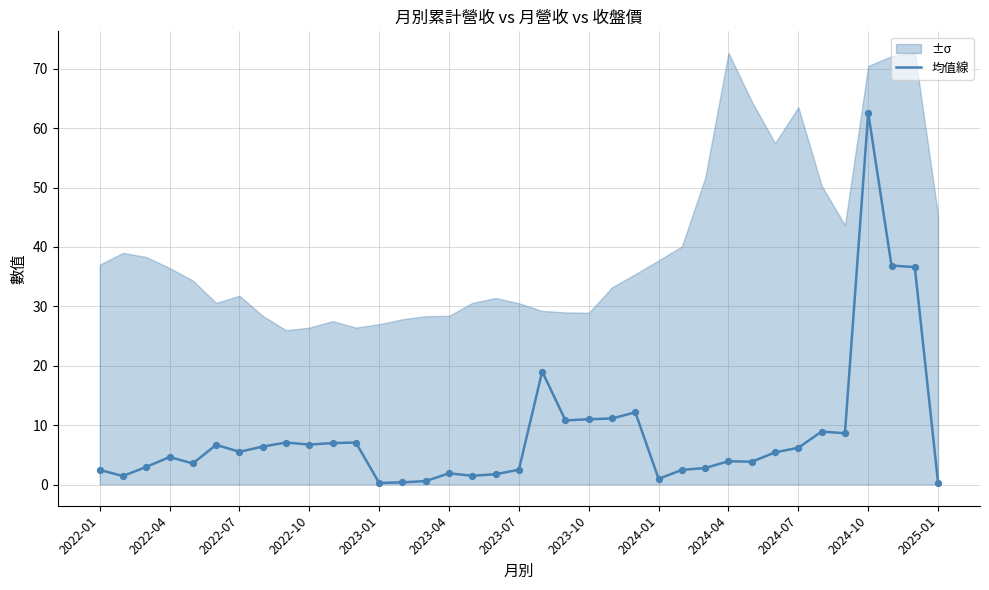

The 均值線 series shows 6.2 at 2024-07. True or false?

True